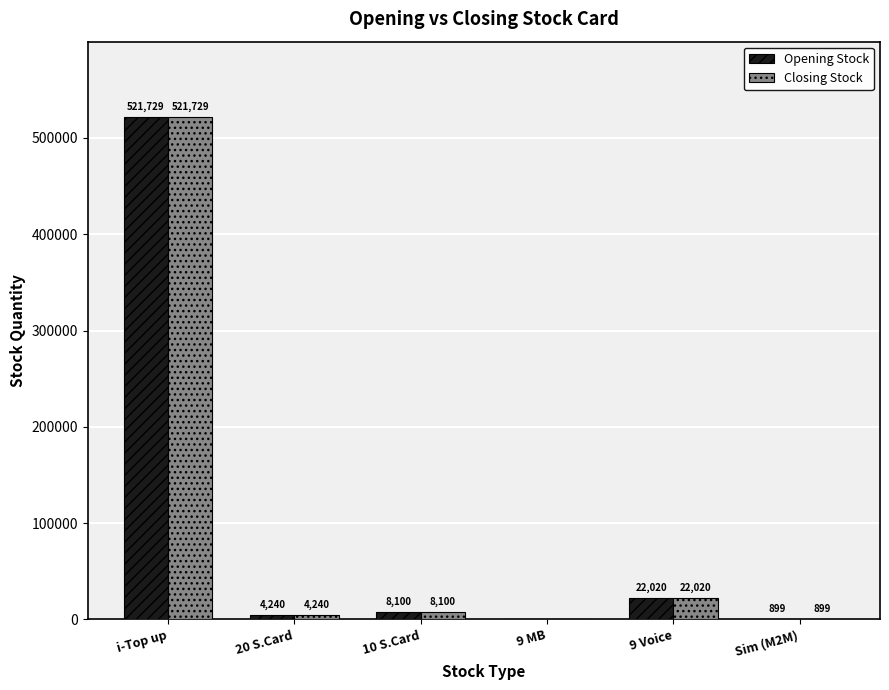

What is the sum of the Closing Stock values at Sim (M2M) and 9 MB?

899